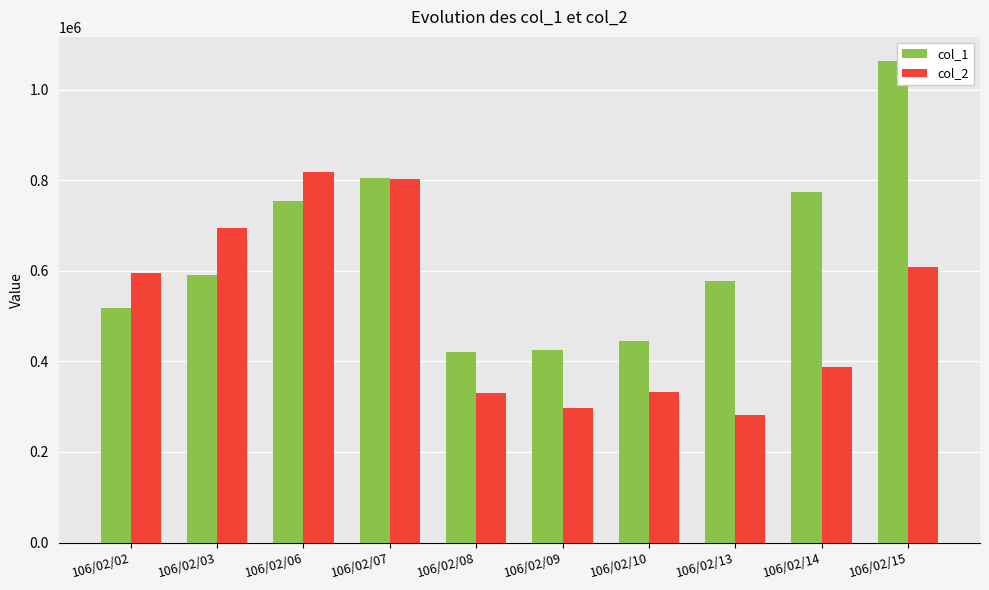

What is the difference between the second highest and minimum values in the col_2 series?

520590